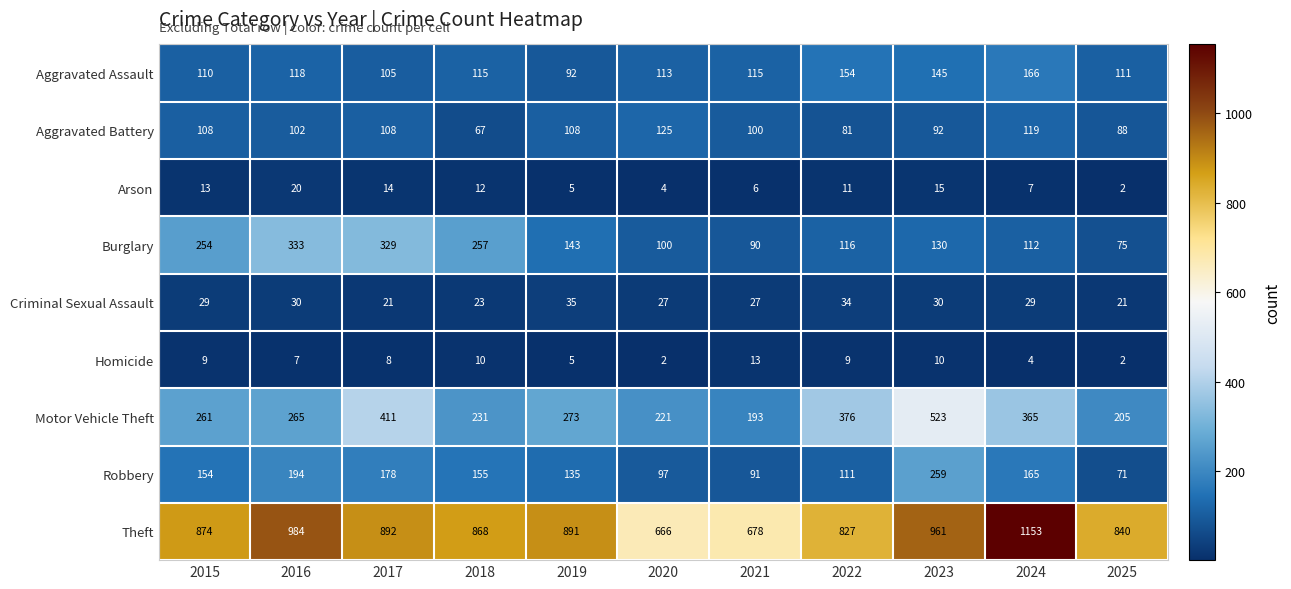

The Motor Vehicle Theft series shows 261 at 2015. True or false?

True